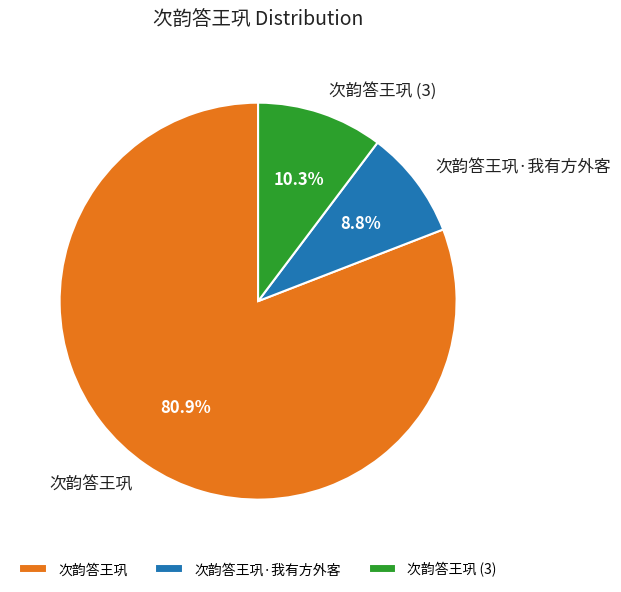

What is the total percentage of 次韵答王巩·我有方外客 and 次韵答王巩?

89.7%